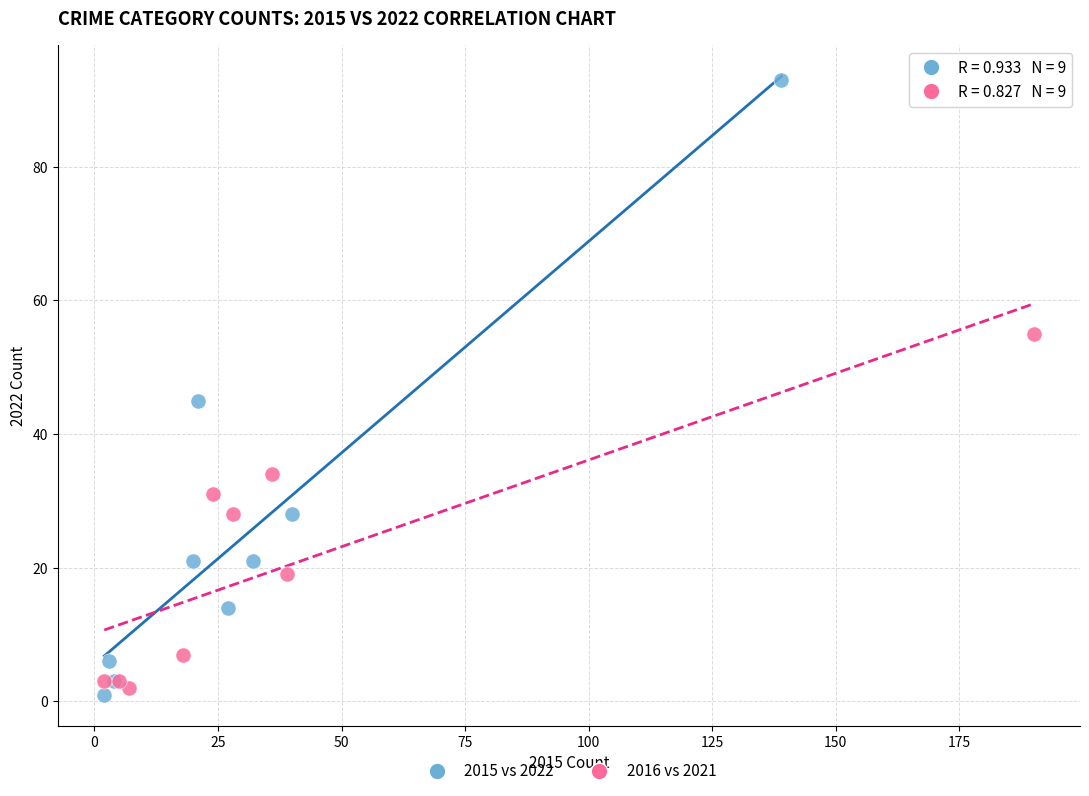

Which series has the widest spread of Y values?

2015 vs 2022